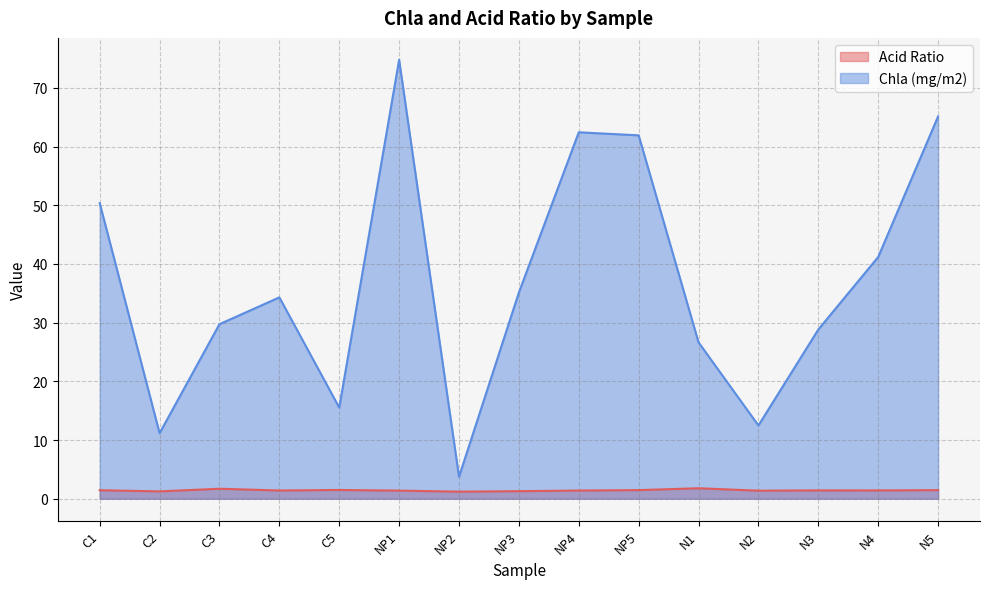

What is the difference between the Chla (mg/m2) values at NP1 and NP3?

39.6